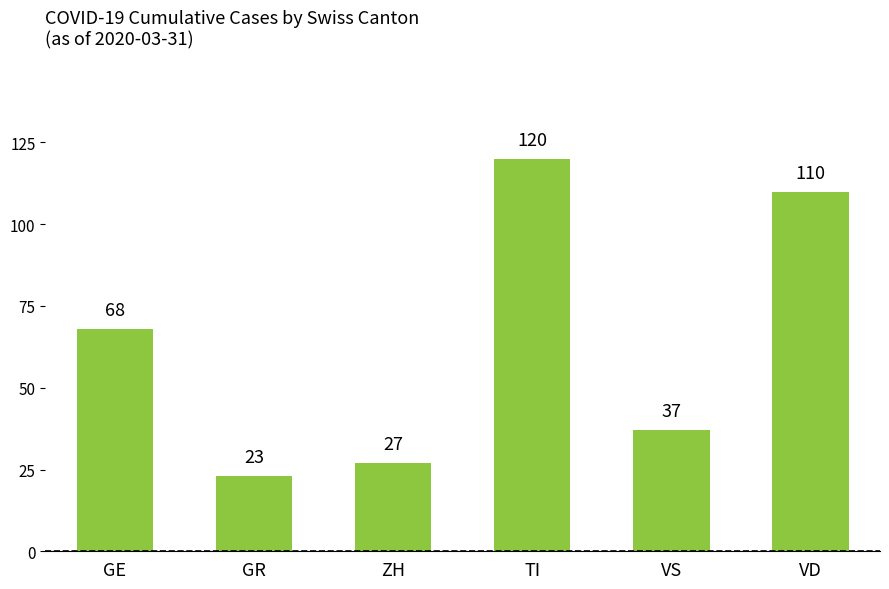

At which label is the value closest to 71?

GE